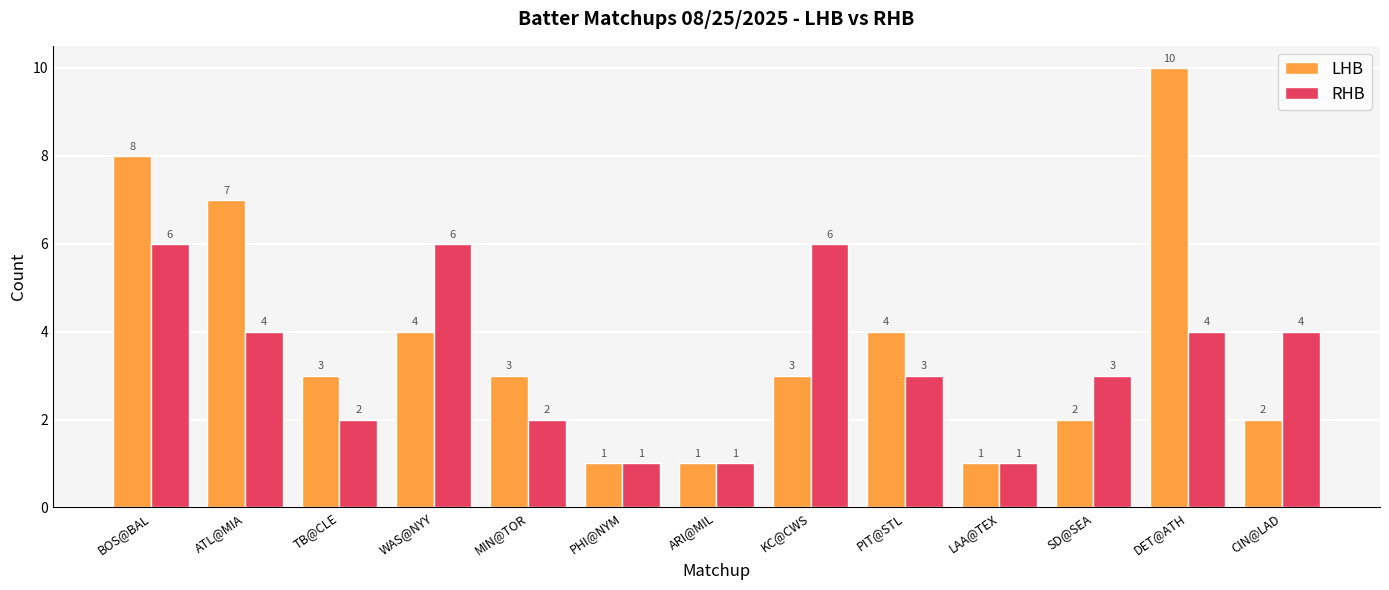

Is the value of LHB at ARI@MIL greater than the value of RHB at WAS@NYY?

No